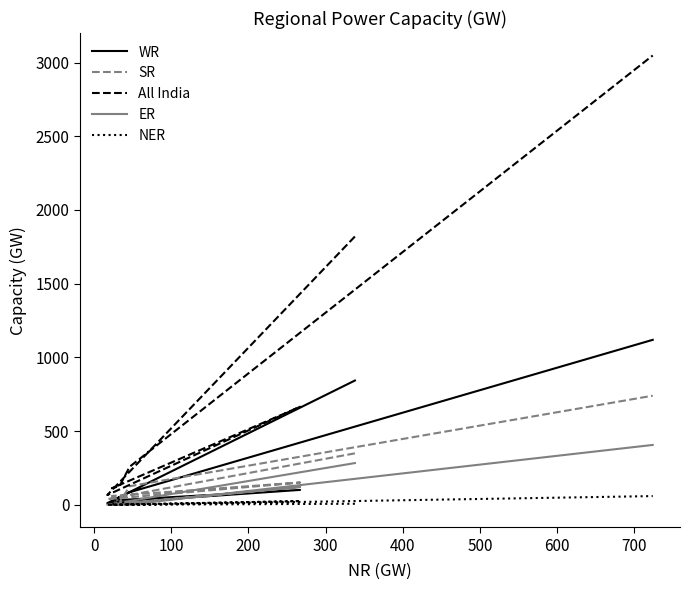

What are all the series names shown in the legend?

WR, SR, All India, ER, NER